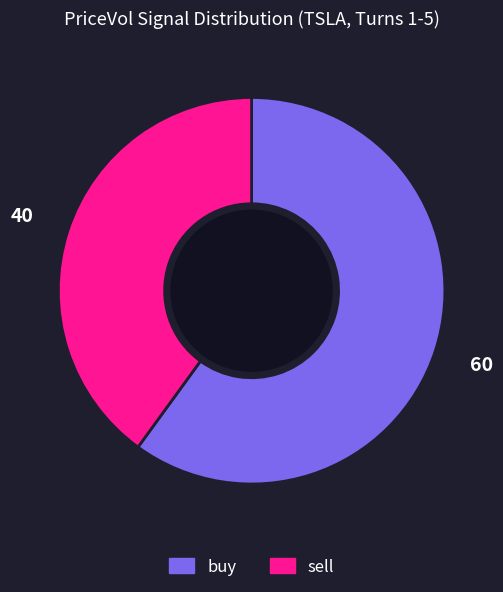

Between sell and buy, which is larger?

buy